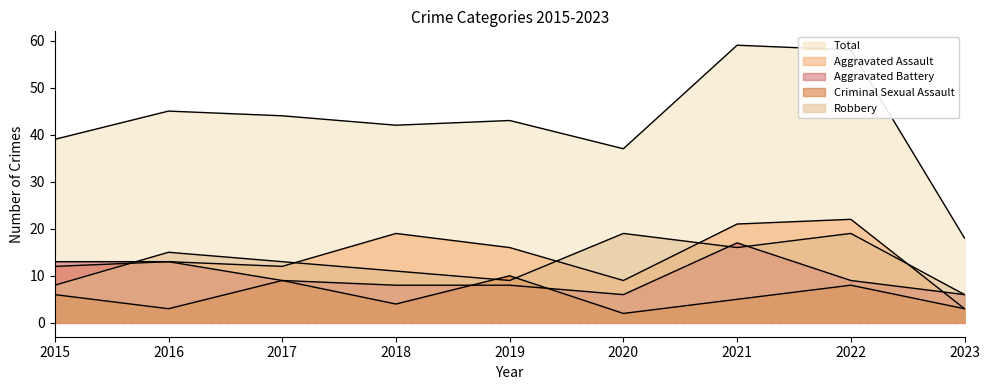

Count the number of categories in the chart.

9